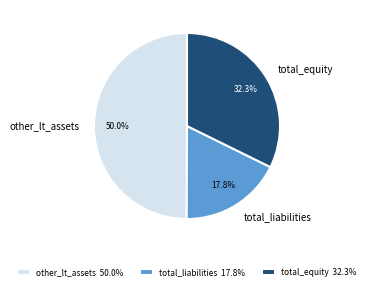

Count the number of slices in the pie.

3